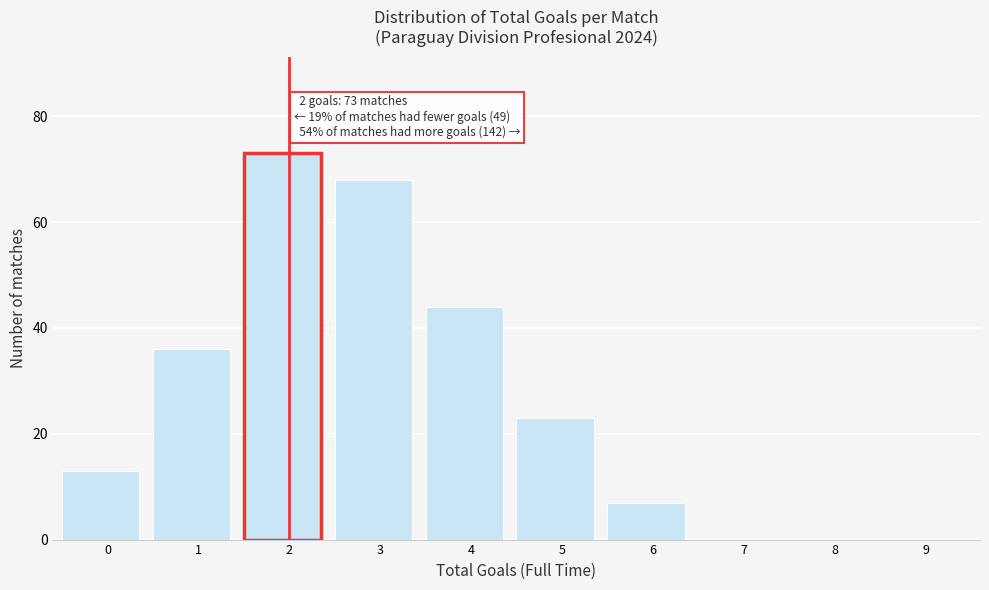

Reading left to right, transcribe all the data shown in this chart.

0=13	1=36	2=73	3=68	4=44	5=23	6=7	7=0	8=0	9=0